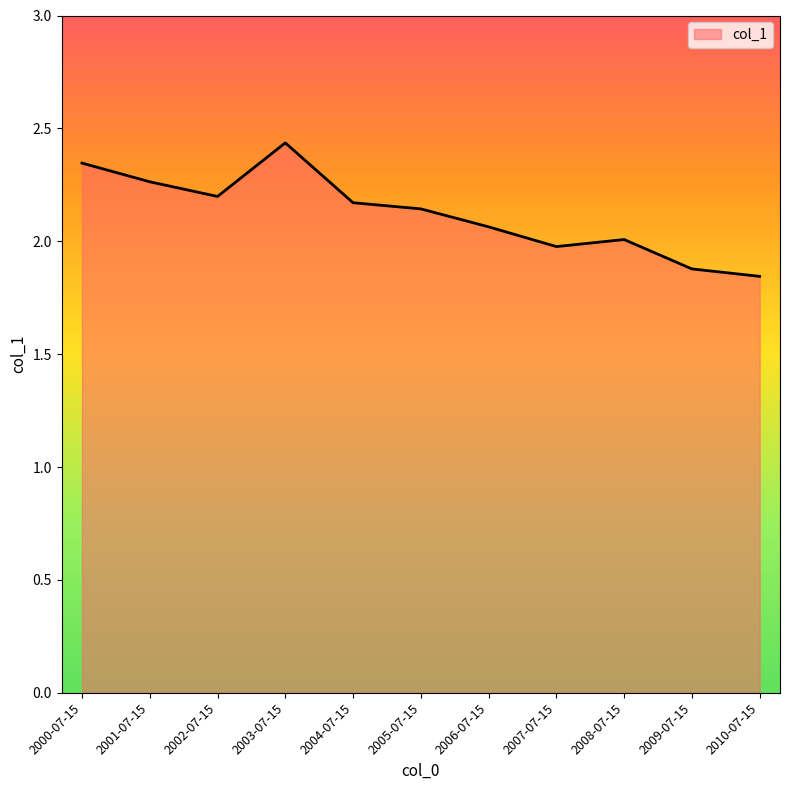

What value does the data have at 2002-07-15?

2.2